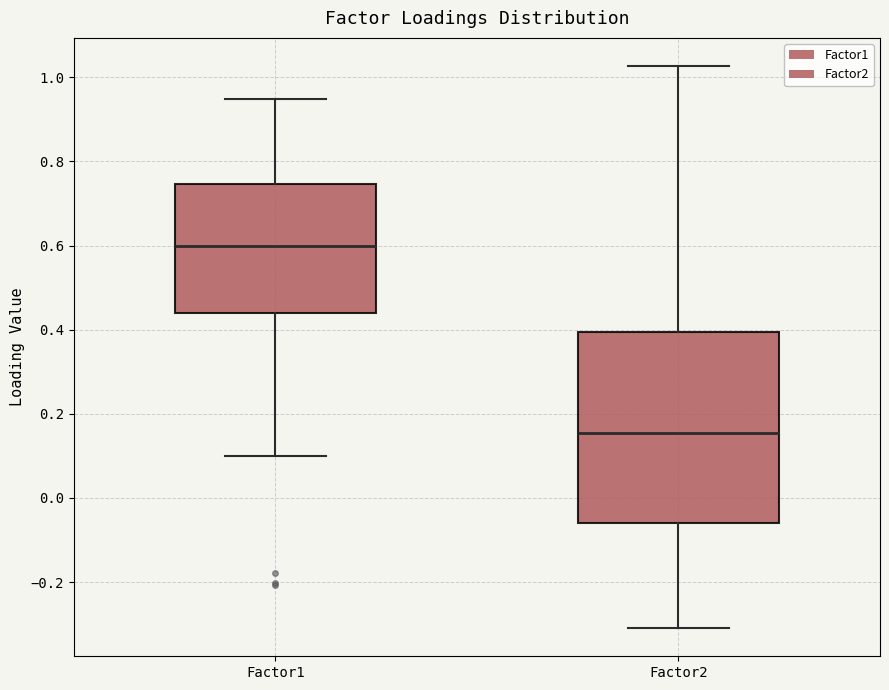

Reading left to right, transcribe this box plot: for each box, give where its median line is, the range the box spans, and where its two whiskers end, as read against the y-axis. The values are not printed on the chart, so give them approximately, as read against the axis.

Factor1: median 0.60, box 0.44 to 0.74, whiskers 0.10 to 0.94
Factor2: median 0.16, box -0.06 to 0.40, whiskers -0.30 to 1.02